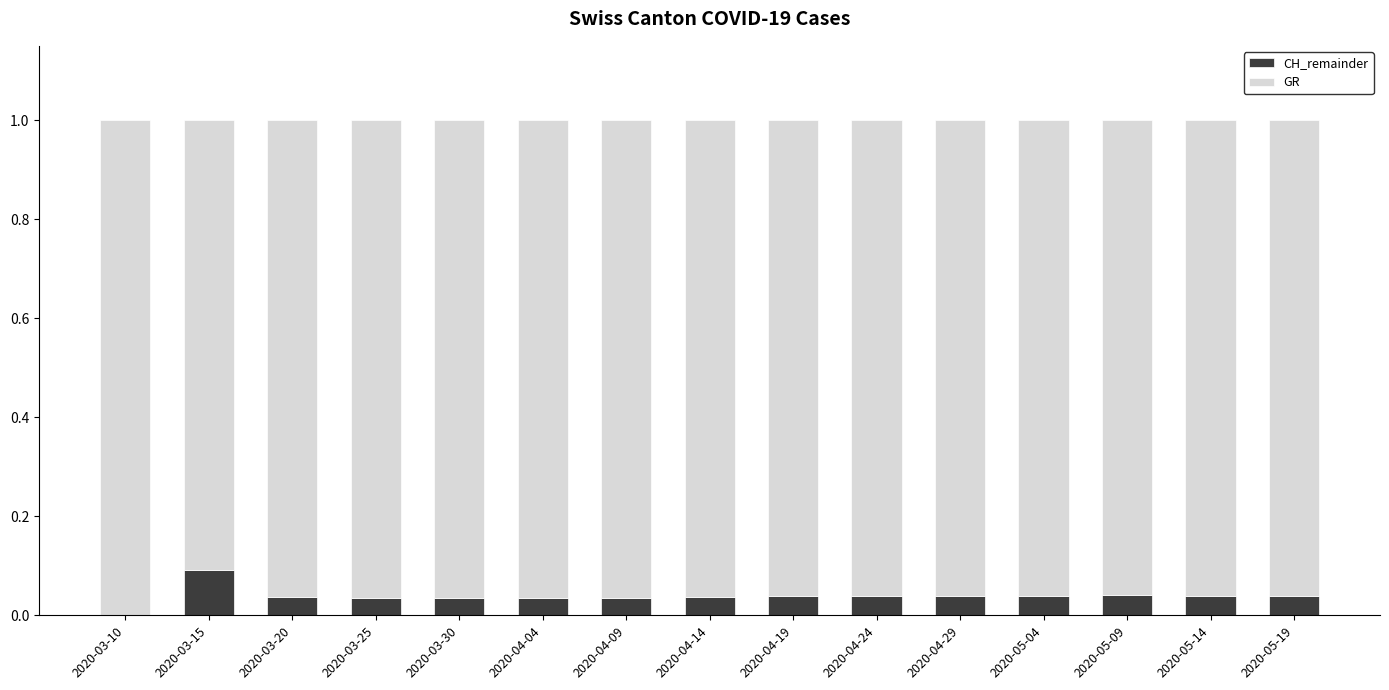

True or false: GR has a value of 0.1 at 2020-03-15.

True